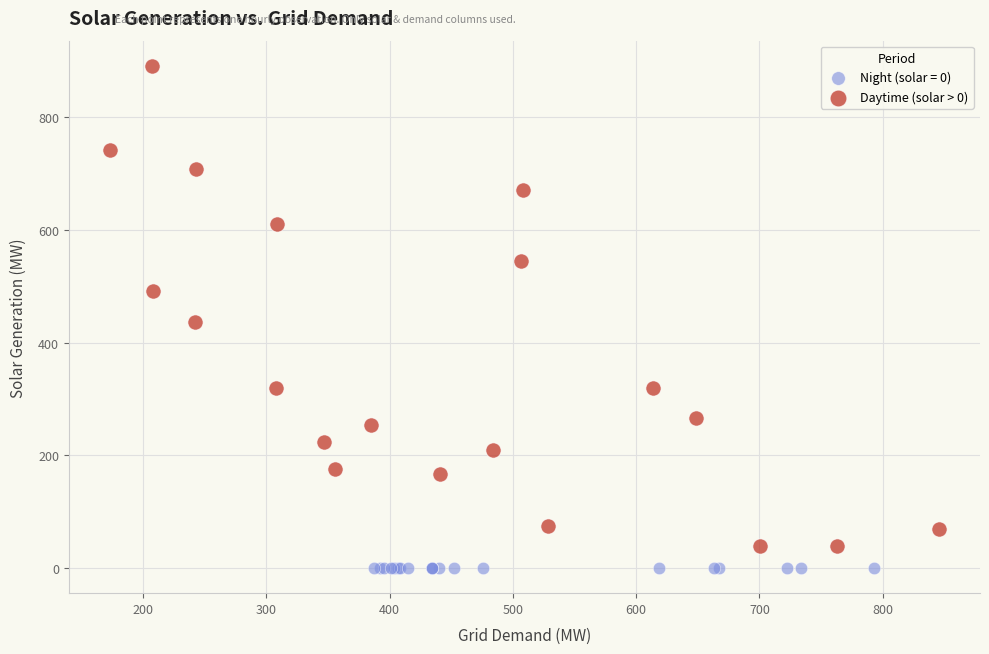

Which series contains the highest Y value?

Daytime (solar > 0)